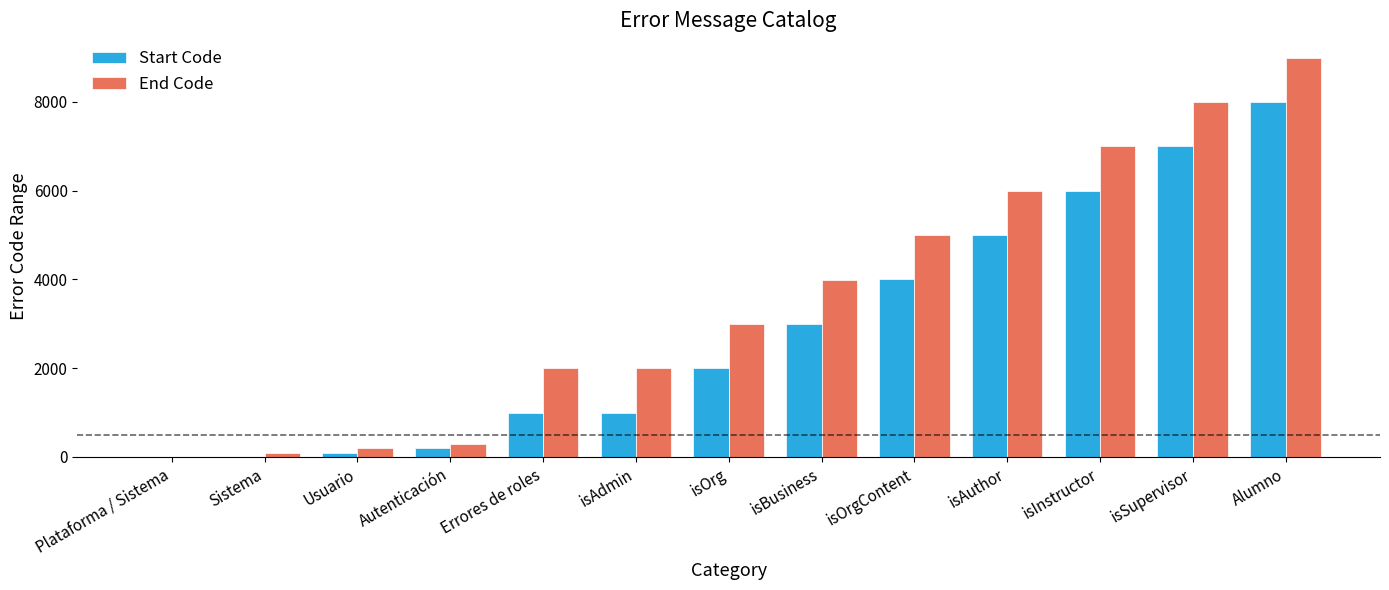

How many values in End Code are above zero?

12